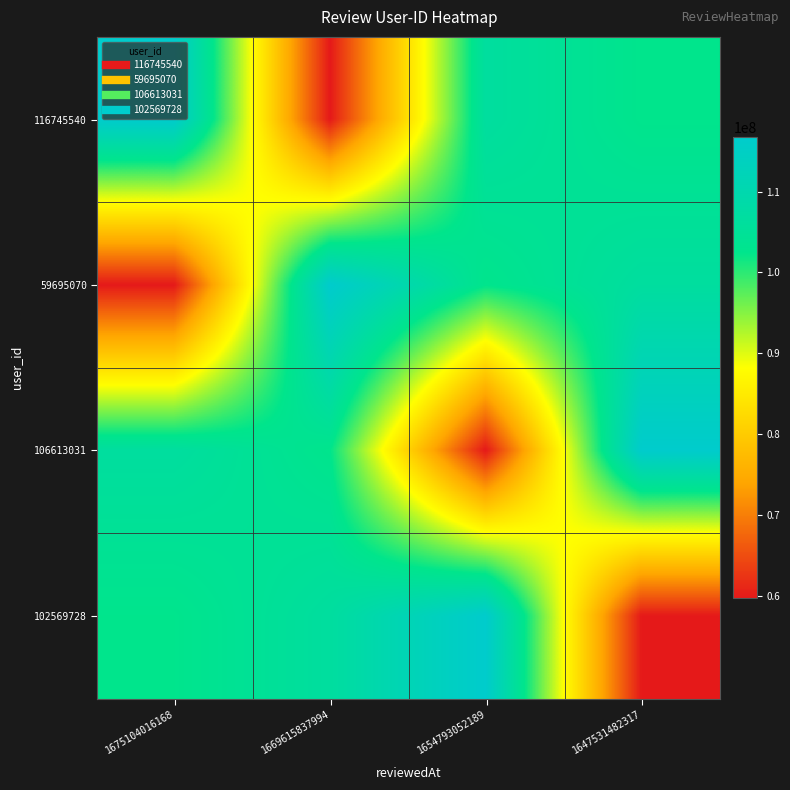

What is the minimum value shown in the chart?

59695070